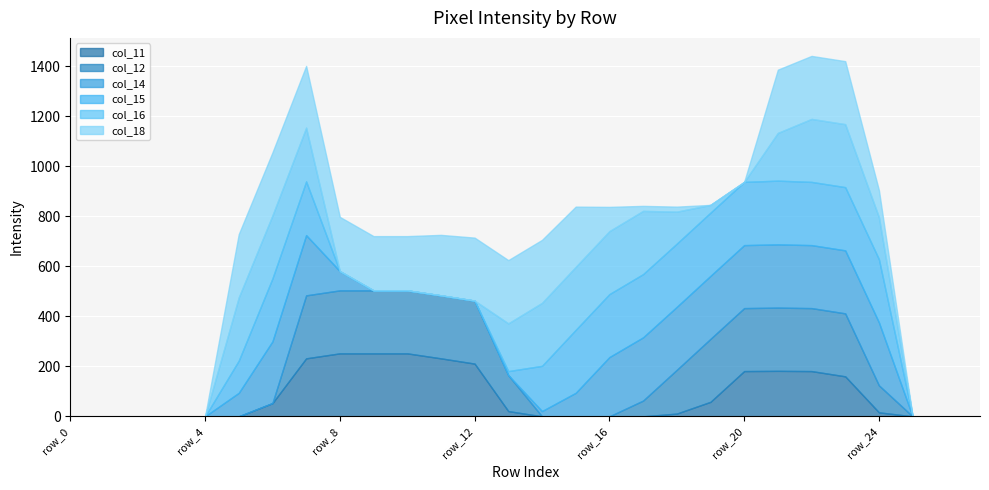

What are all the series names shown in the legend?

col_11, col_12, col_14, col_15, col_16, col_18